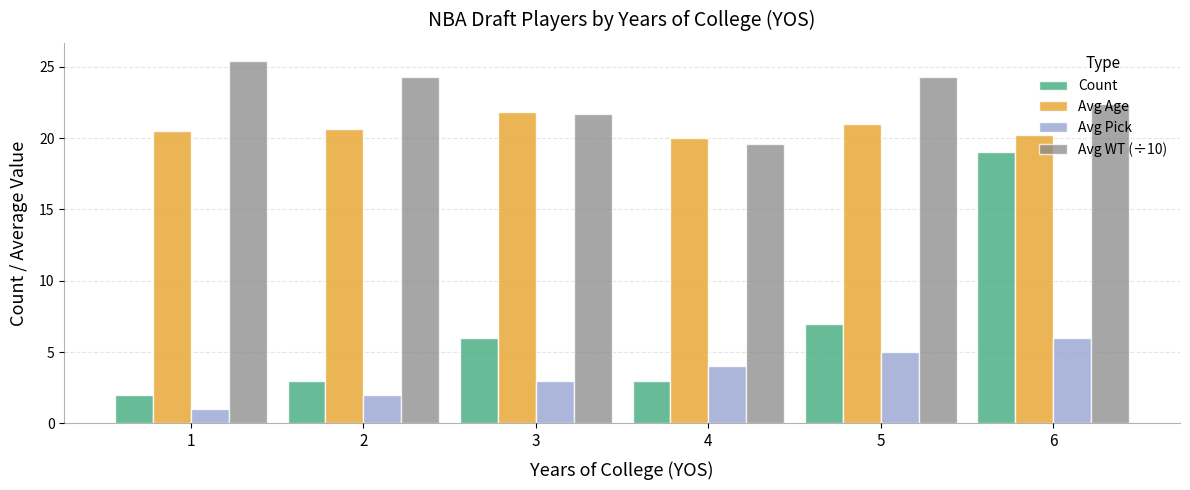

What is the sum of the Count values at 6 and 5?

26.0